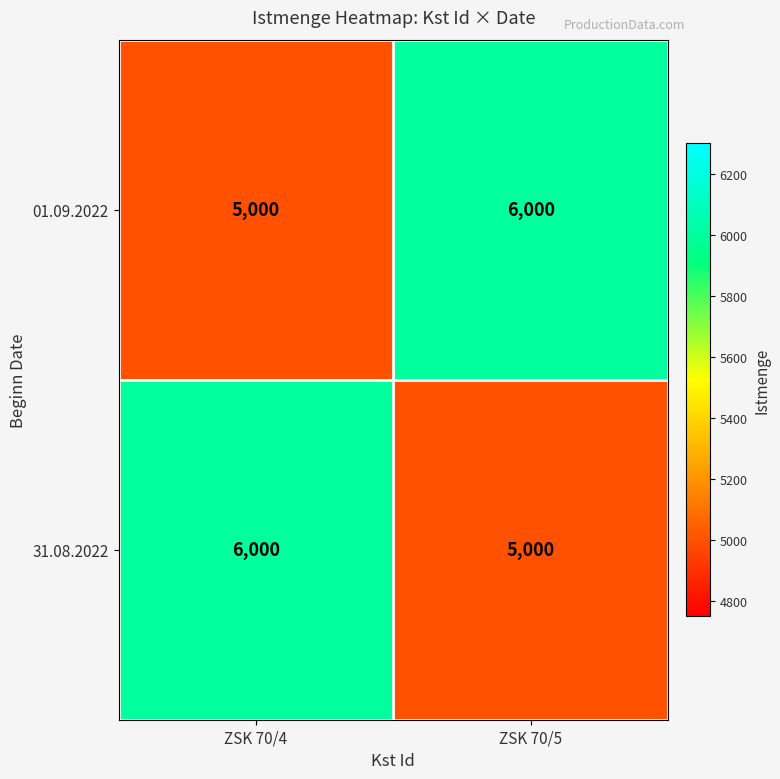

Read the 31.08.2022 value at ZSK 70/5.

5000